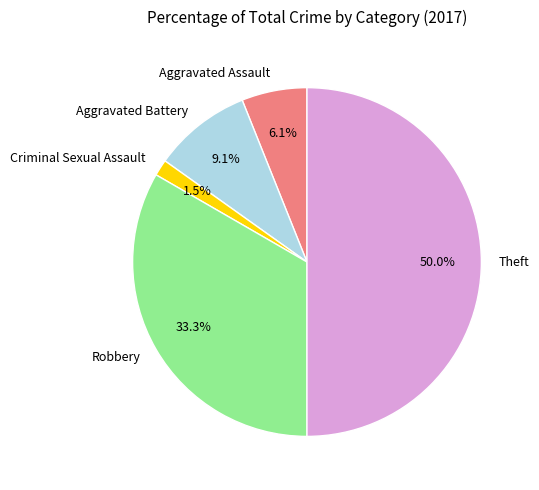

To the nearest percent, what portion does Robbery represent?

33%